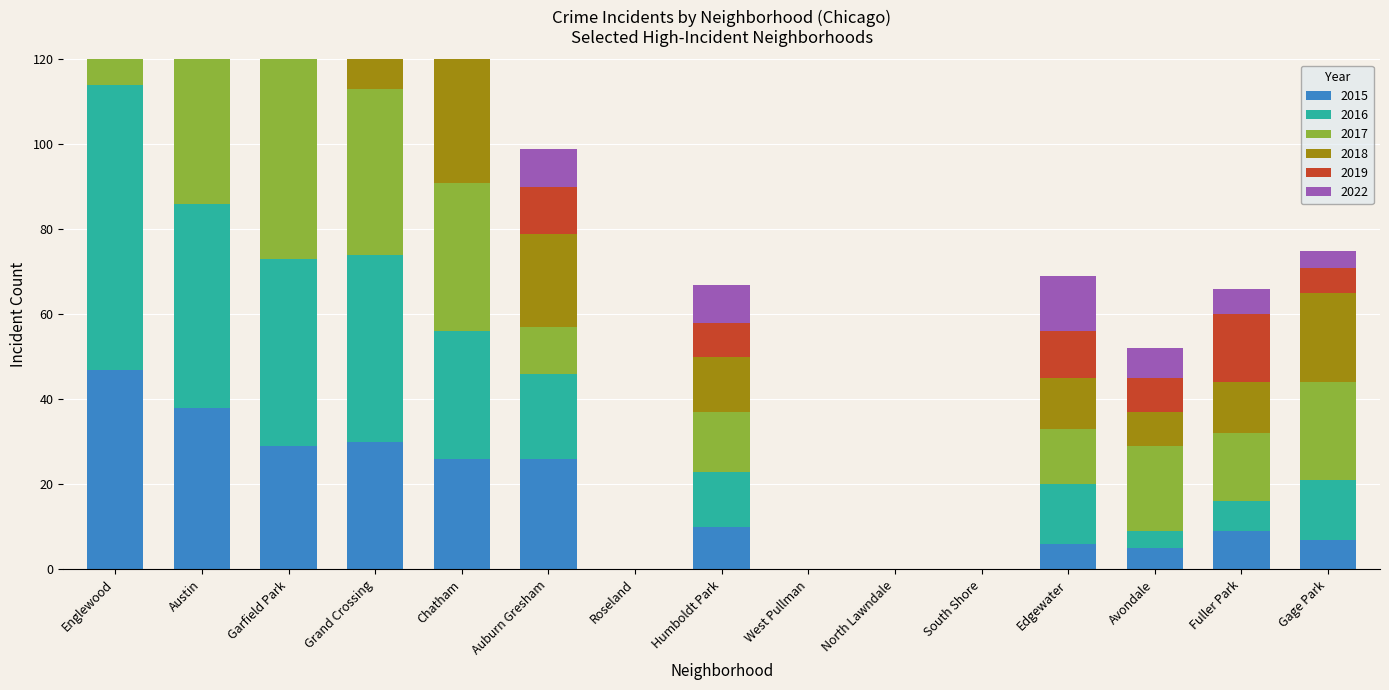

Which series has the widest spread of values?

2019